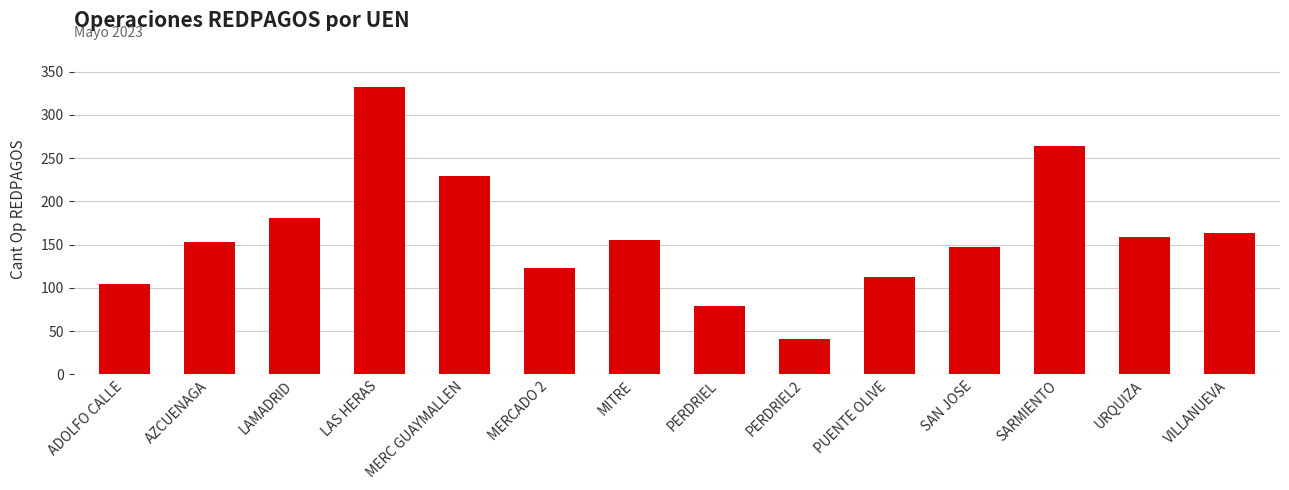

Reading right to left, list all the values displayed in this chart.

163.6	158.6	264.3	147.2	112.8	40.9	79.6	155.0	123.1	229.0	332.6	180.9	153.4	104.4